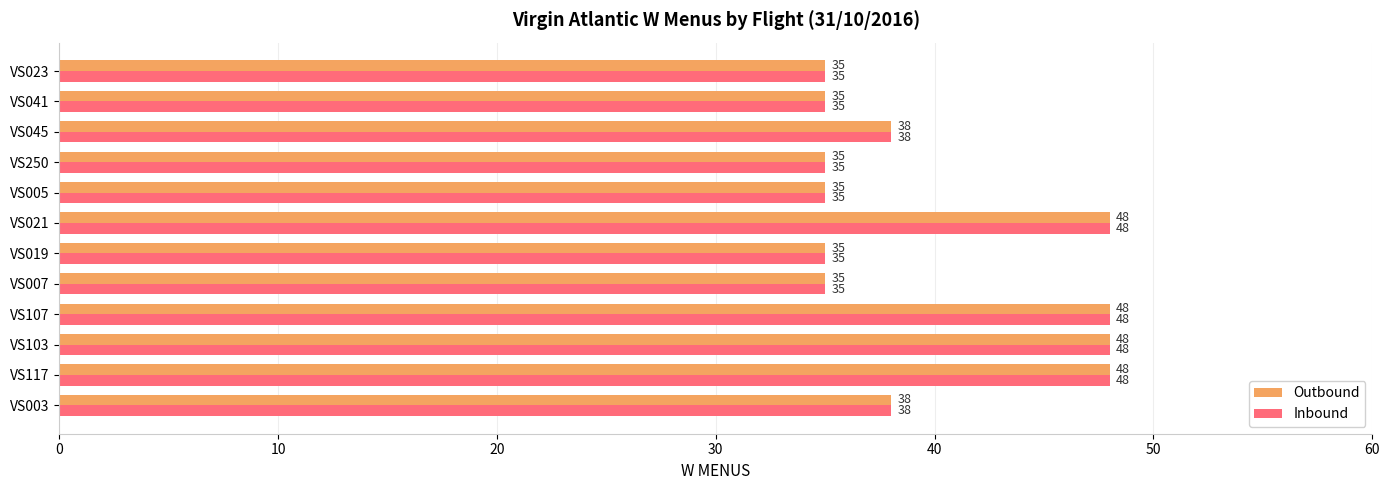

What is the difference between the second highest and second lowest values in the Inbound series?

13